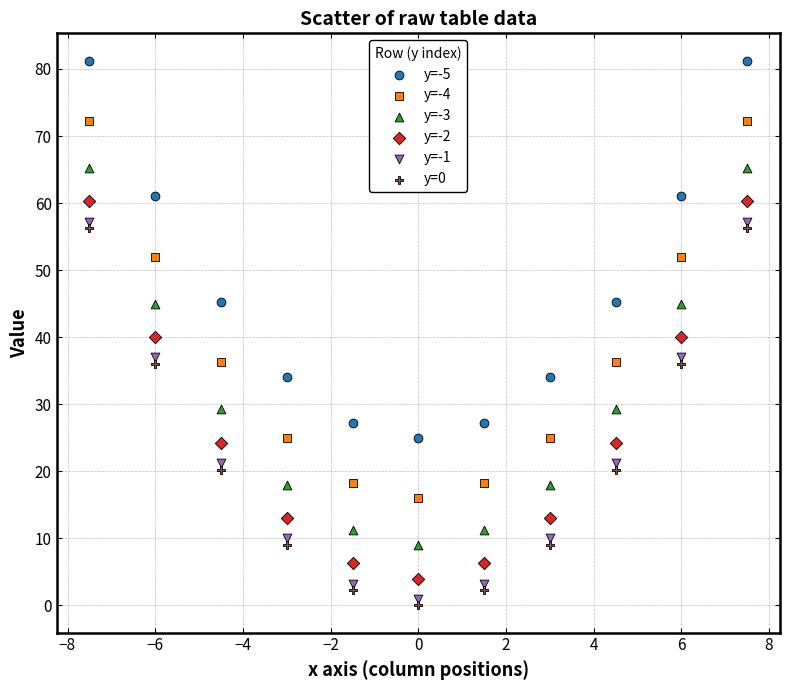

Across all data points, what is the range of X values (max minus min)?

15.0